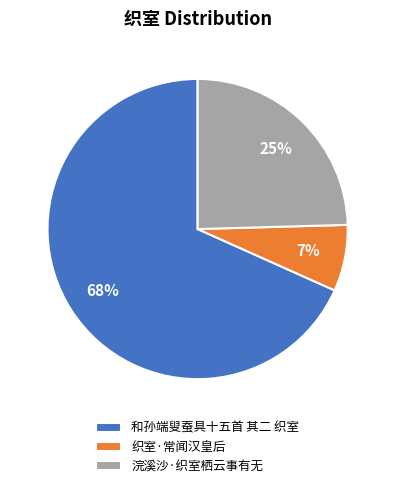

What is the smallest slice in the pie chart?

织室·常闻汉皇后